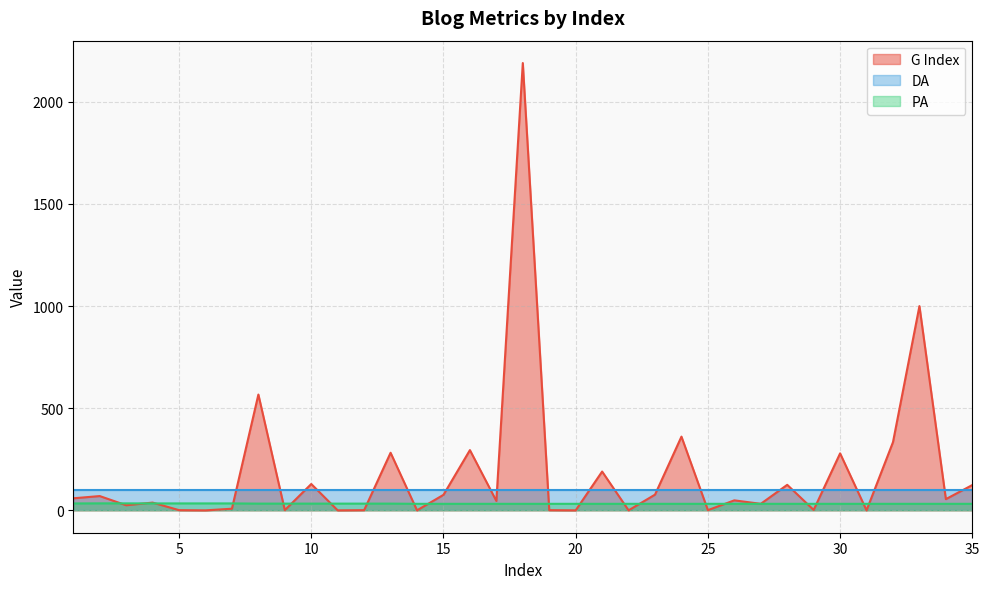

Which series has the largest range (max minus min)?

G Index